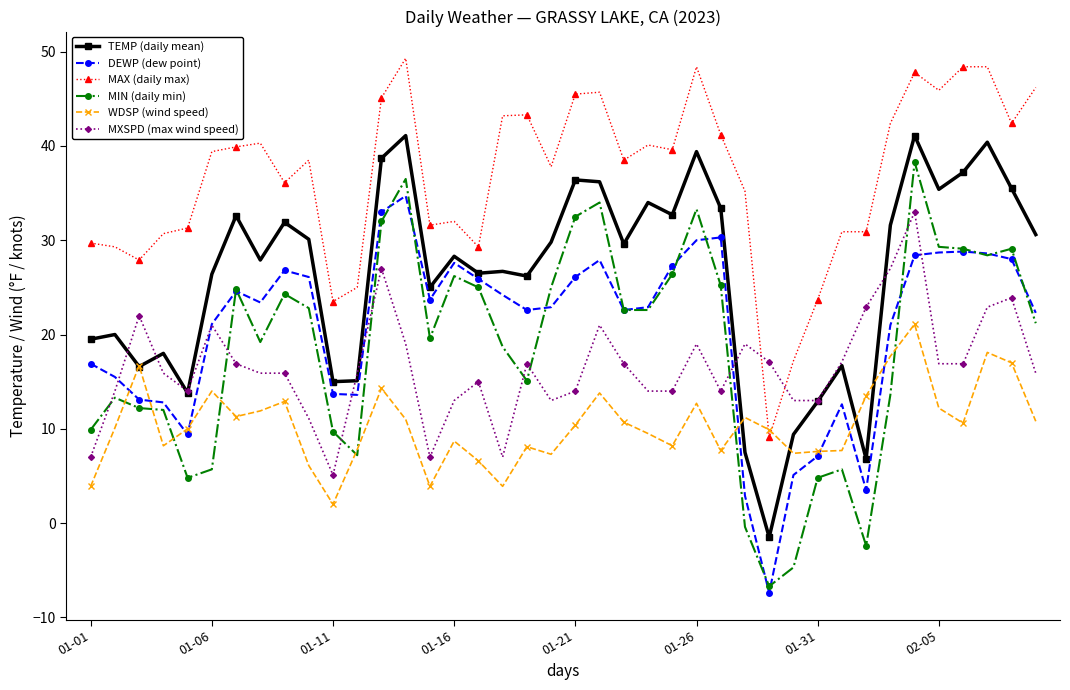

What is the minimum value shown in the chart?

-7.4